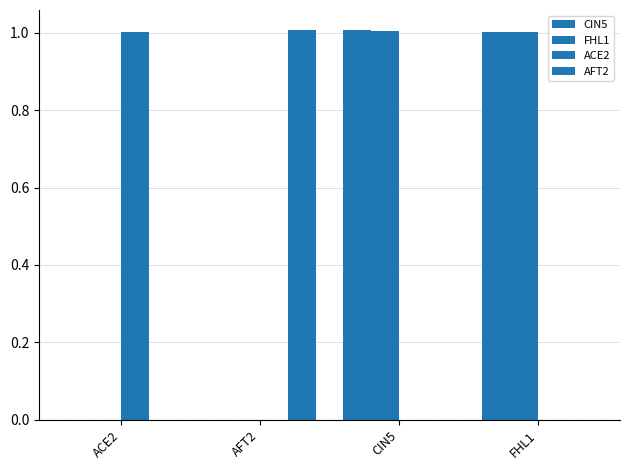

Which series has the widest spread of values?

CIN5